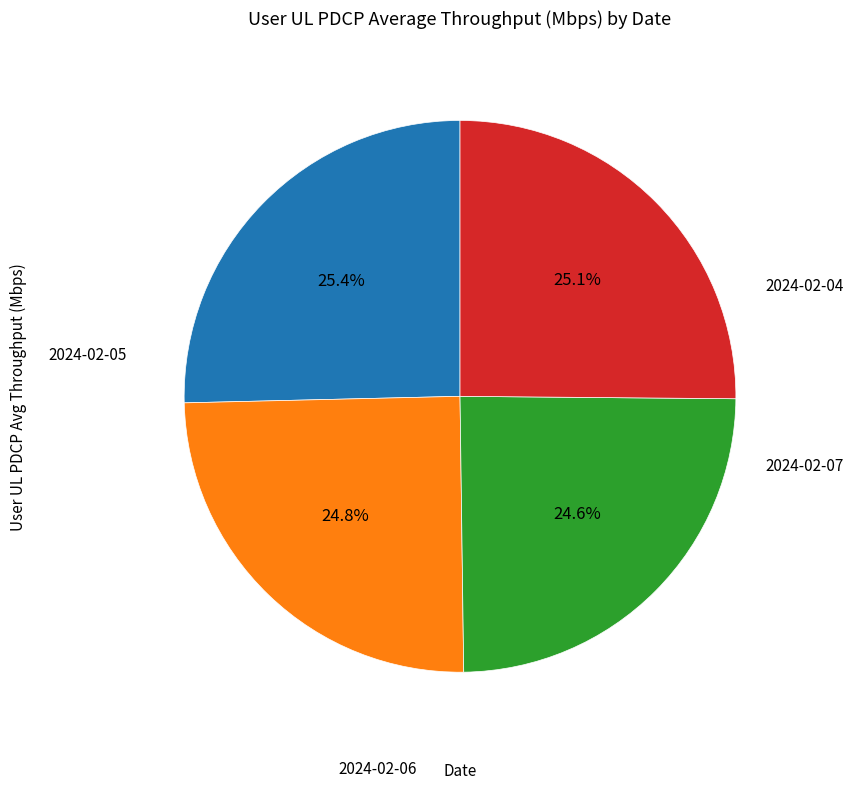

Is there a majority slice in this chart?

No